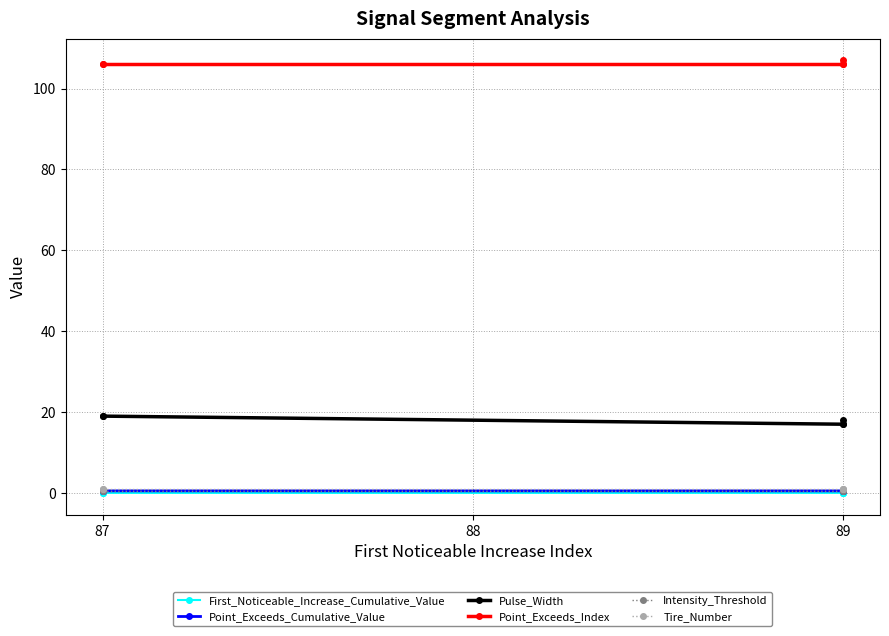

True or false: Point_Exceeds_Index and Pulse_Width cross at least once.

False